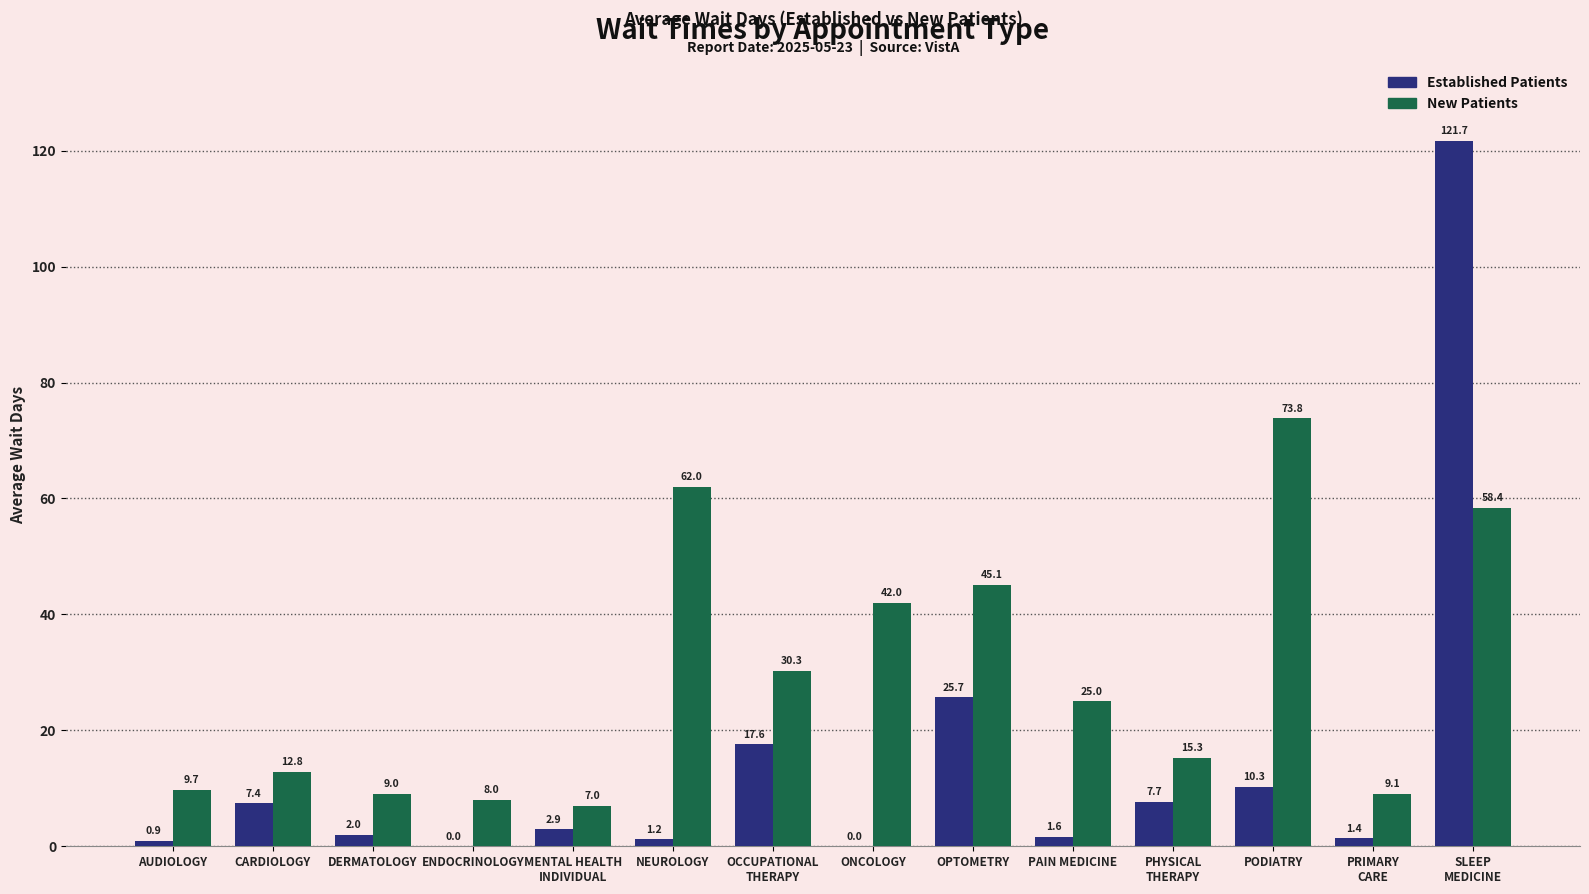

What is the total value across all series at CARDIOLOGY?

20.2